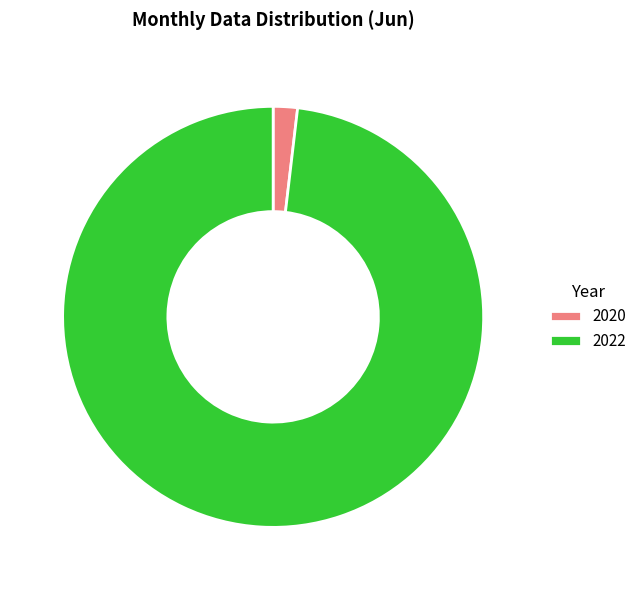

True or false: 2022 accounts for 98% of the total.

True